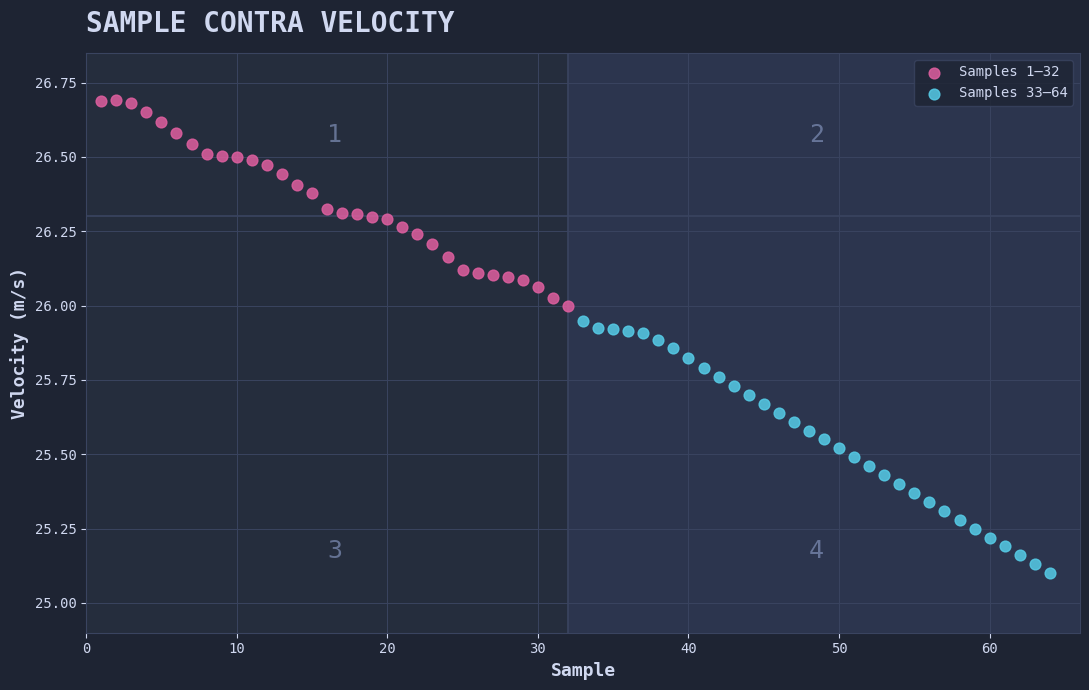

Which series reaches the maximum Y coordinate?

Samples 1–32